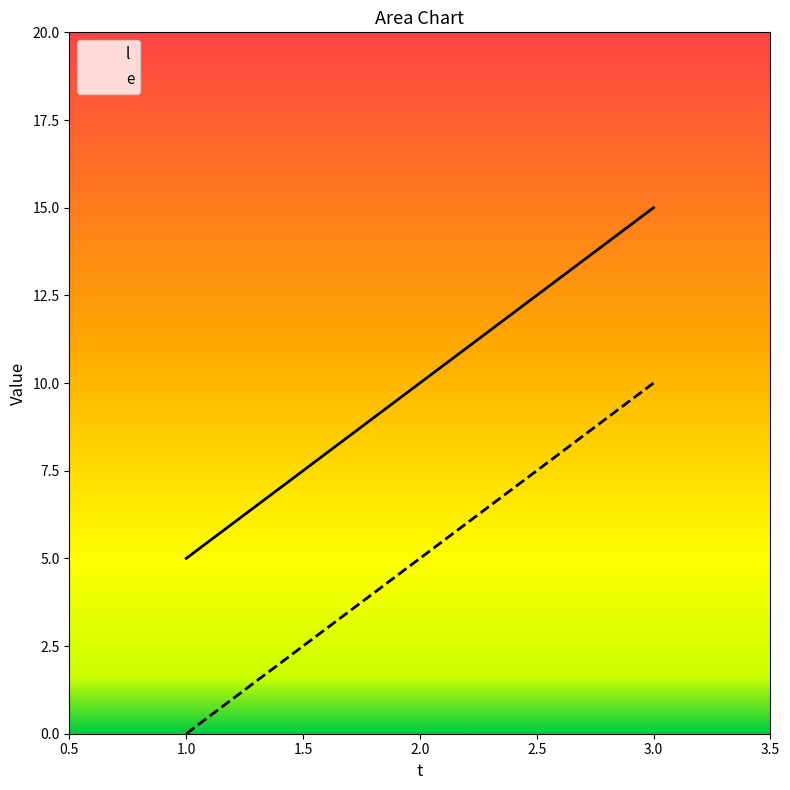

What is the spread (max minus min) of values at 2.0?

5